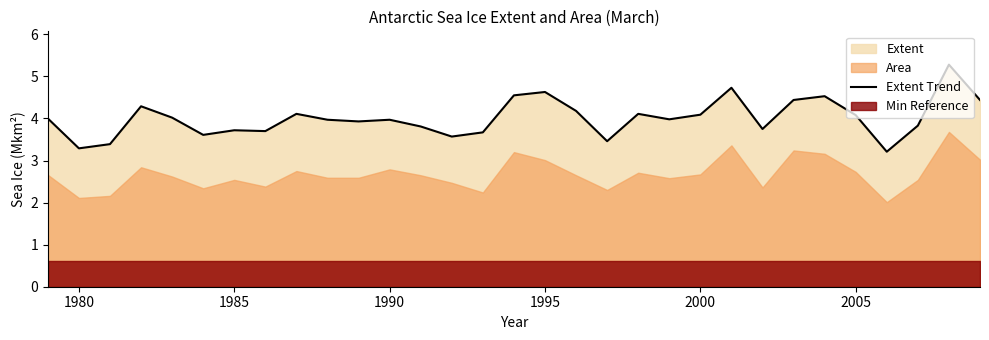

What is the highest value of the Extent Trend series?

5.3